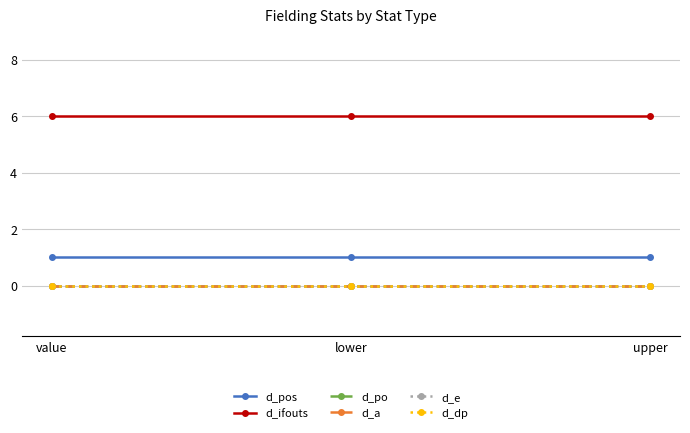

Which category has the highest value in the d_e series?

value